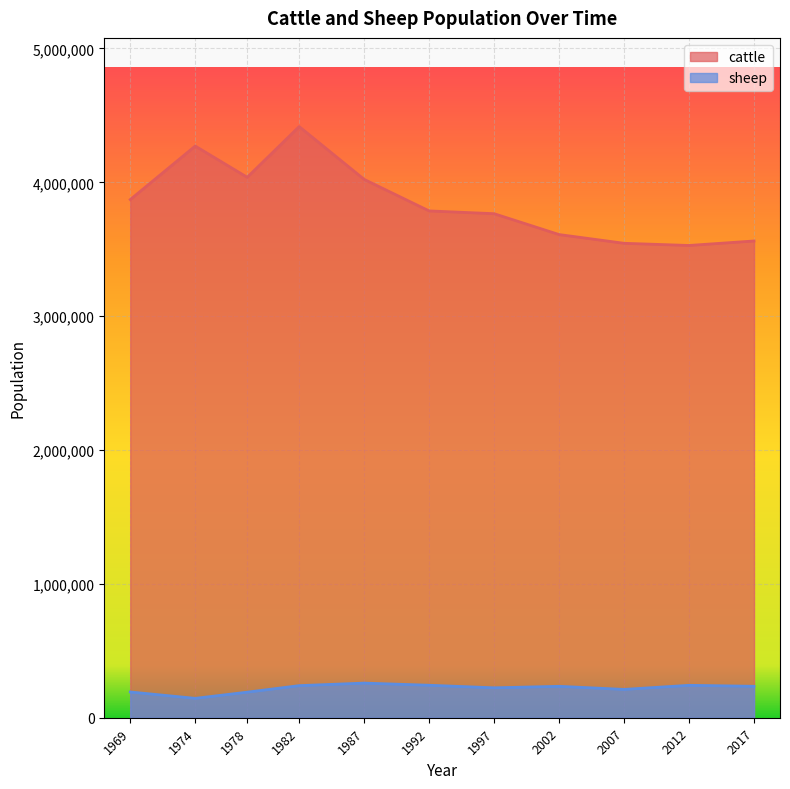

True or false: cattle and sheep cross at least once.

False